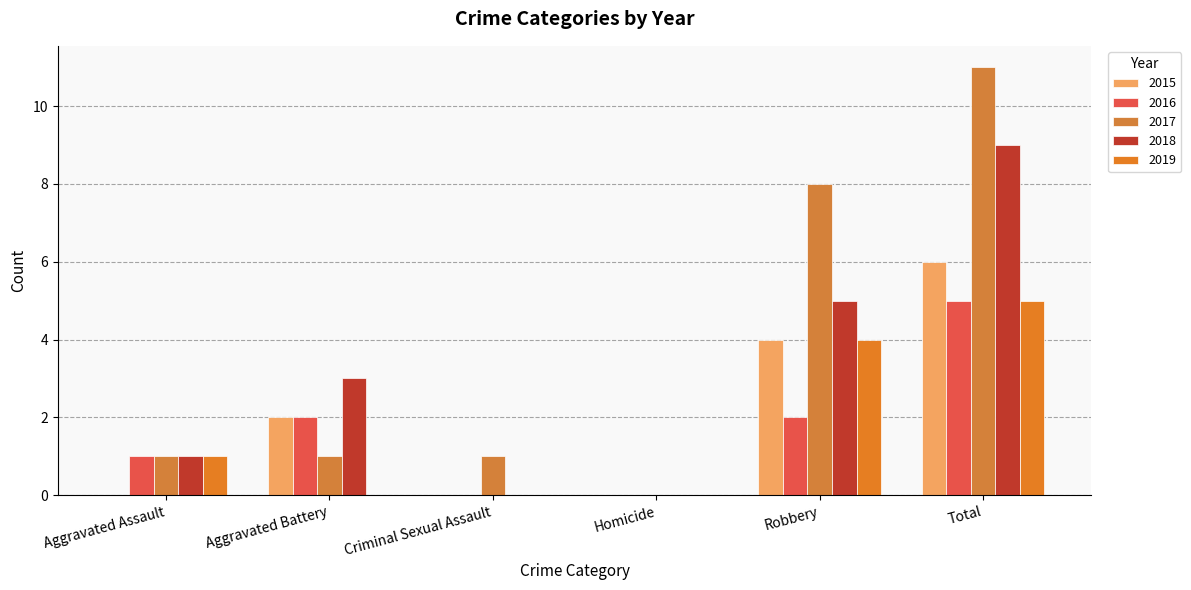

At which label does 2017 reach its minimum?

Homicide